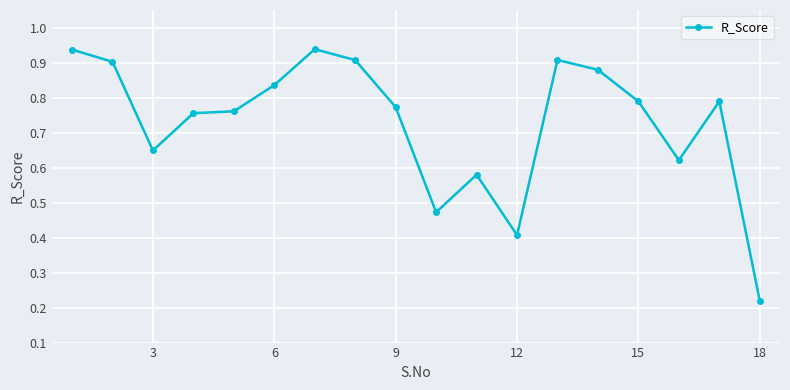

True or false: there are more than 1 points higher than both neighbors.

True